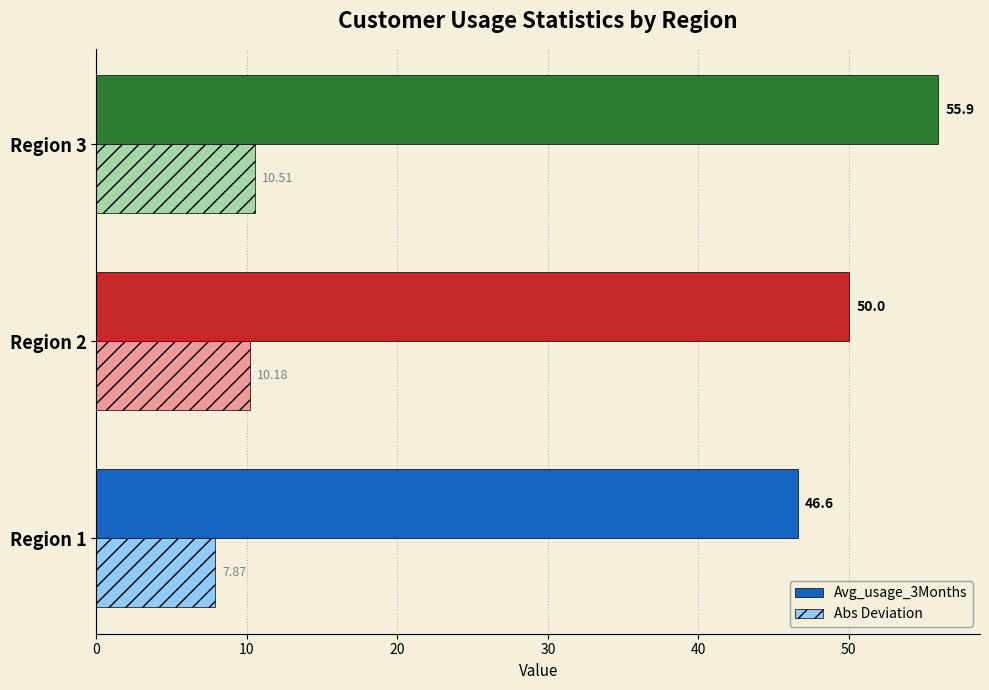

Which series changed the most between Region 1 and Region 3?

Avg_usage_3Months